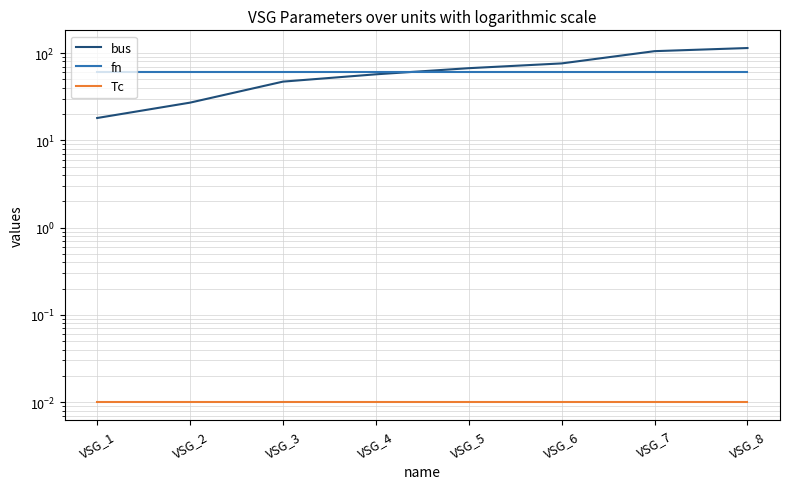

What are all the series names shown in the legend?

bus, fn, Tc